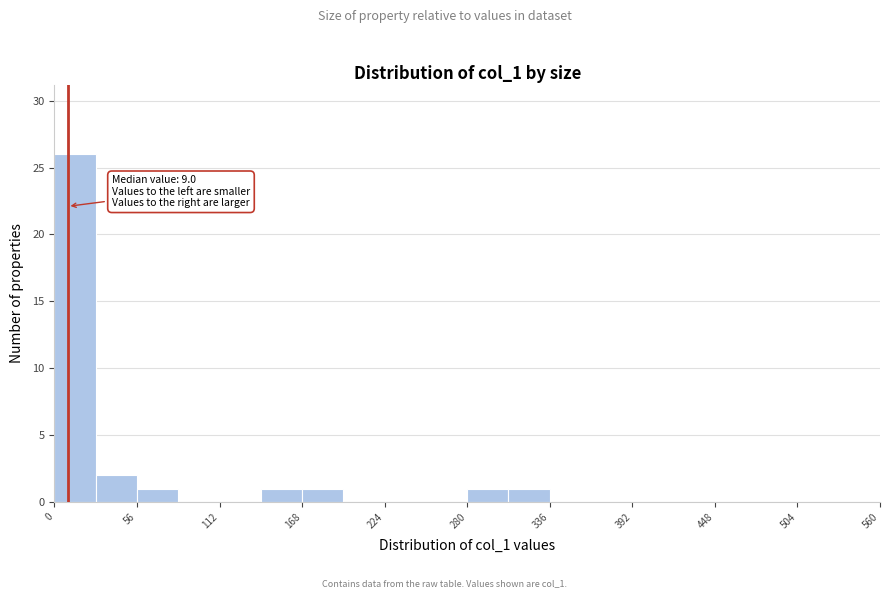

Around what value on the x-axis is the tallest bar? Give the approximate position of its centre, as read against the axis.

10